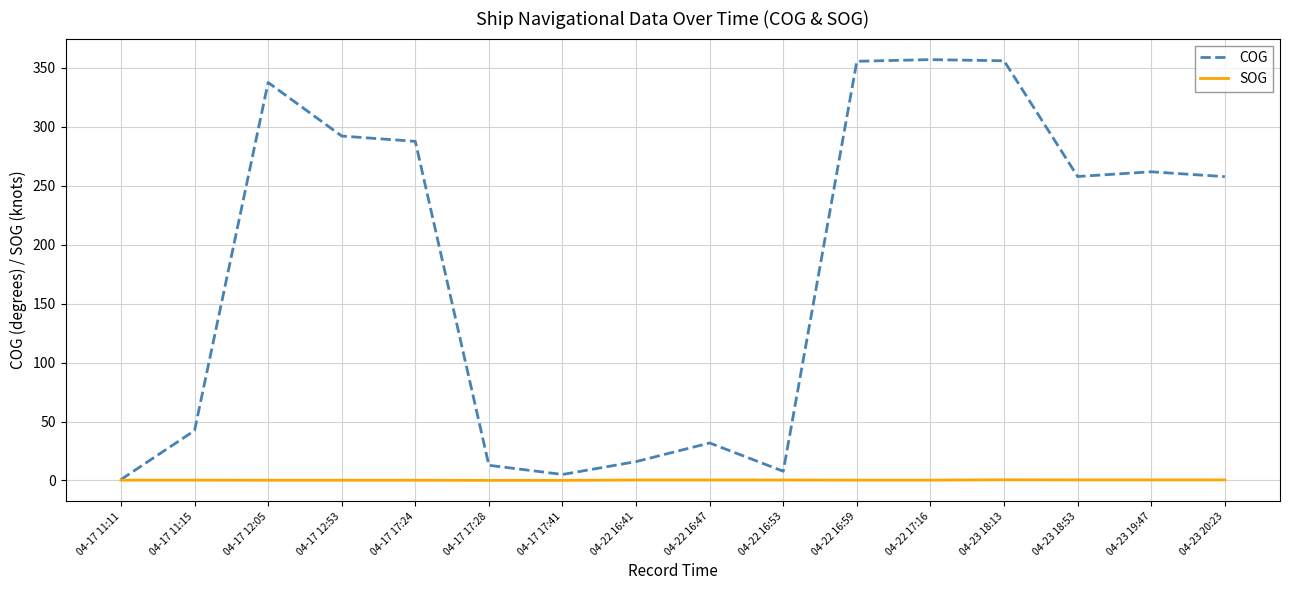

Which series has the largest total across all categories?

COG